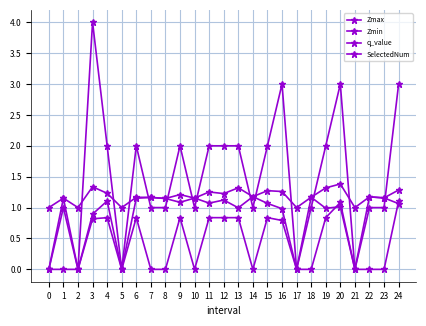

How many distinct data groups are displayed?

4